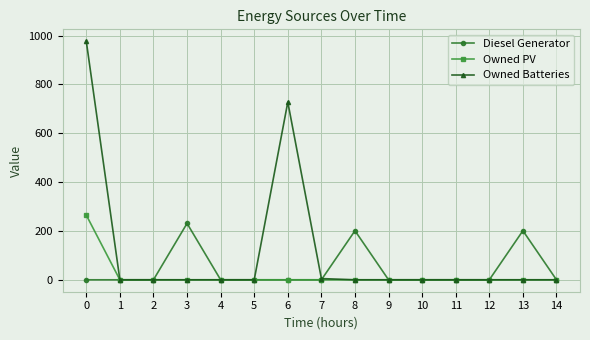

Which series has the largest total across all categories?

Owned Batteries